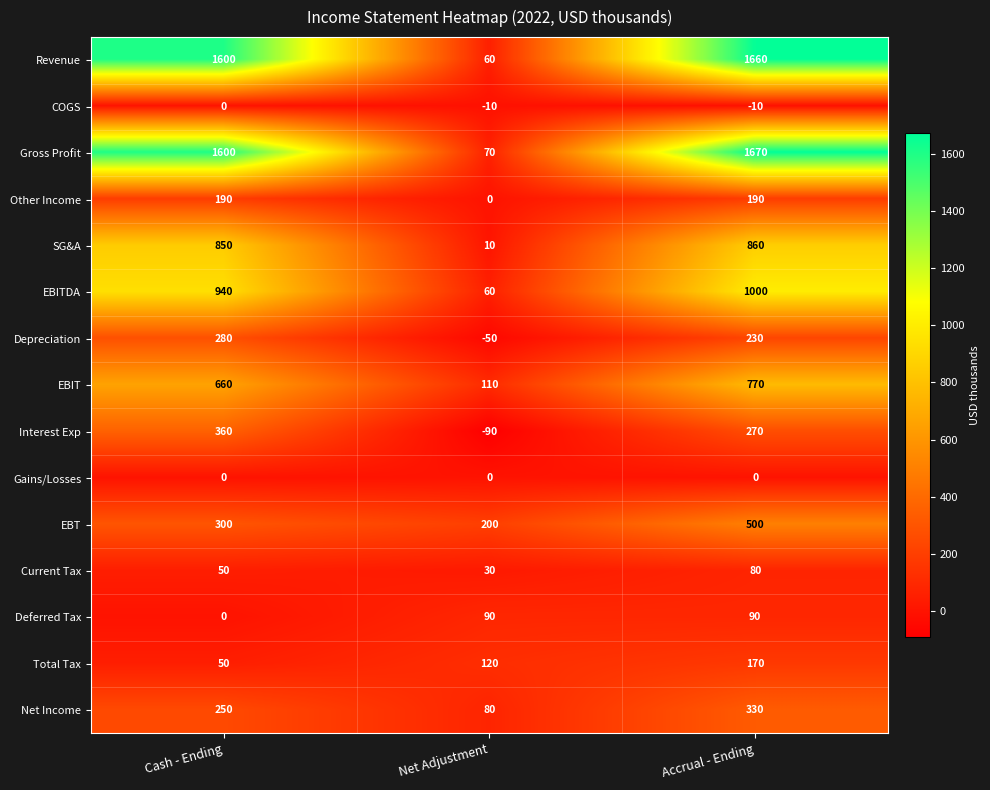

At how many categories does at least one series exceed 248?

2